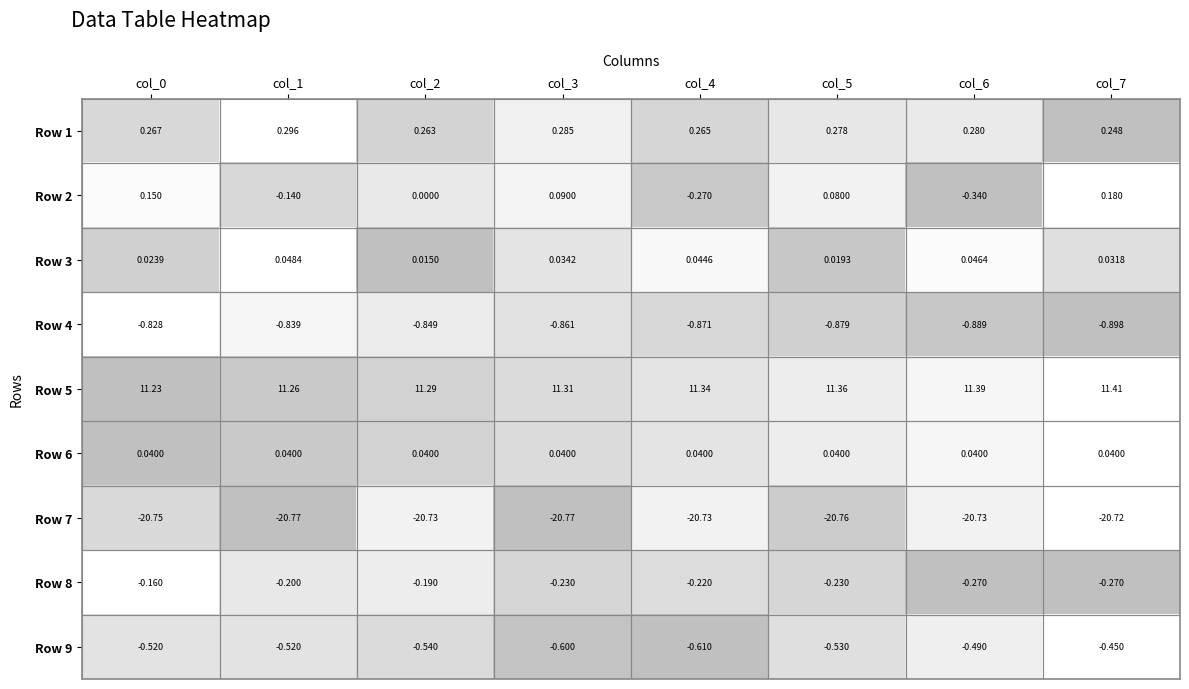

Count the number of categories in the chart.

8